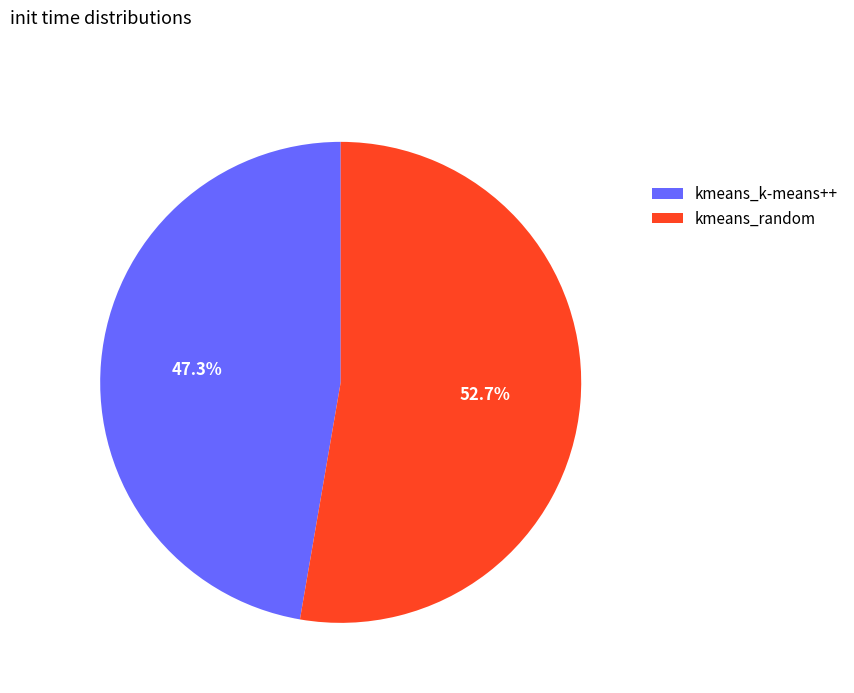

Which slice is the smallest?

kmeans_k-means++